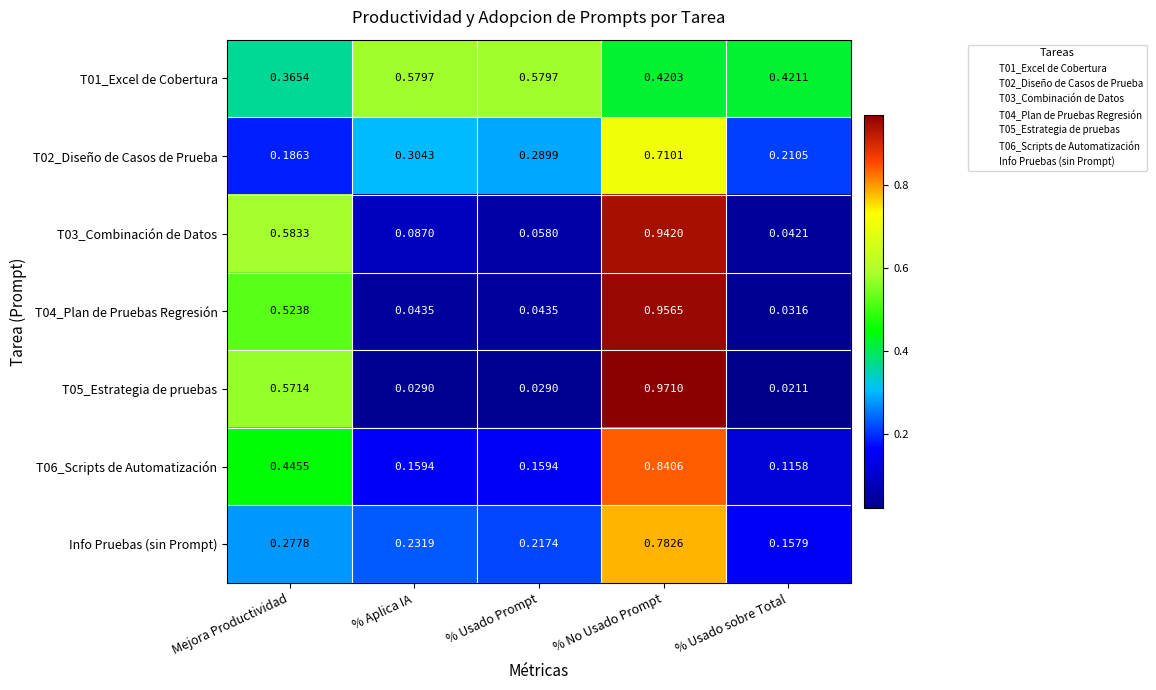

Which category has the lowest value in the T02_Diseño de Casos de Prueba series?

Mejora Productividad